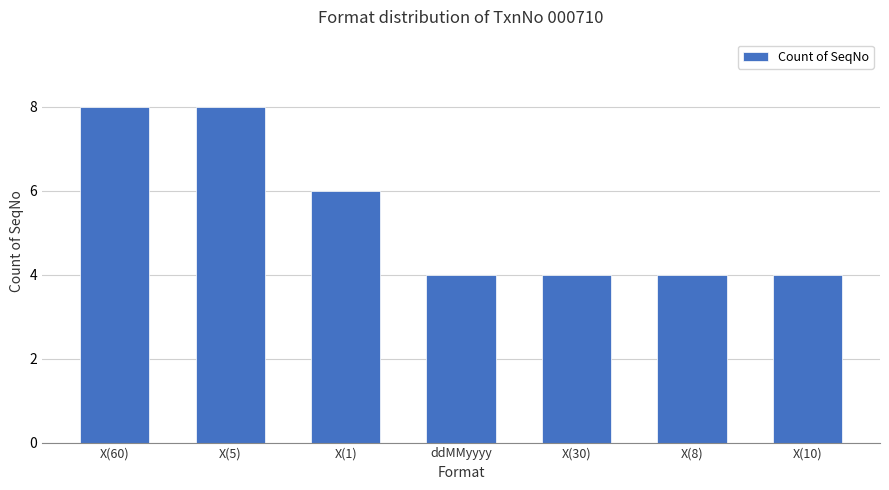

What is the maximum value shown in the chart?

8